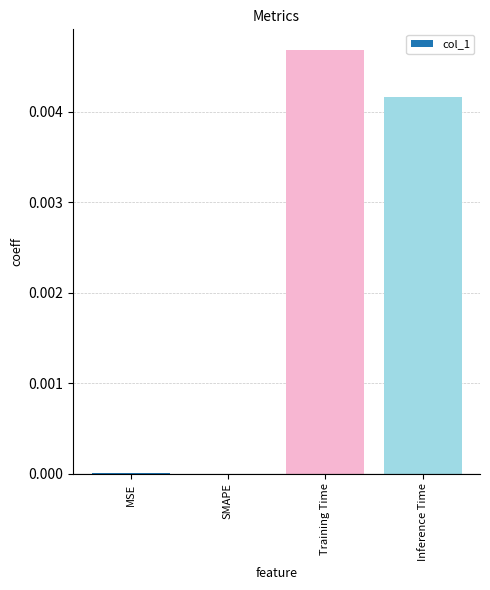

The chart shows a value of 0.0 at Training Time. True or false?

True